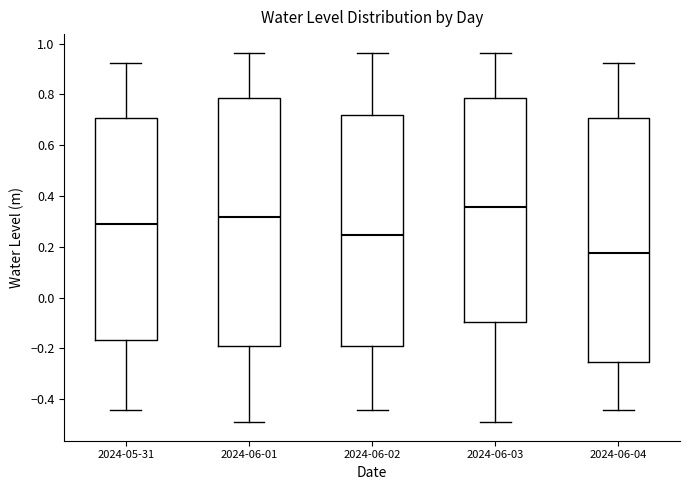

Where is the lower edge of the box for 2024-06-02 on the y-axis? The values are not printed on the chart, so give them approximately, as read against the axis.

-0.20